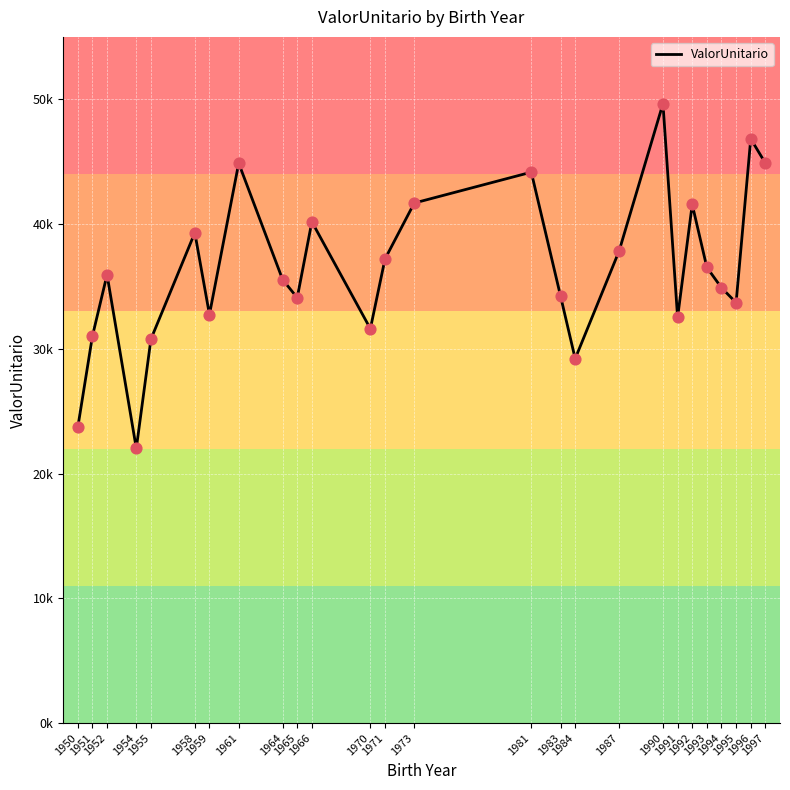

Which has a higher value, 1954 or 1950?

1950